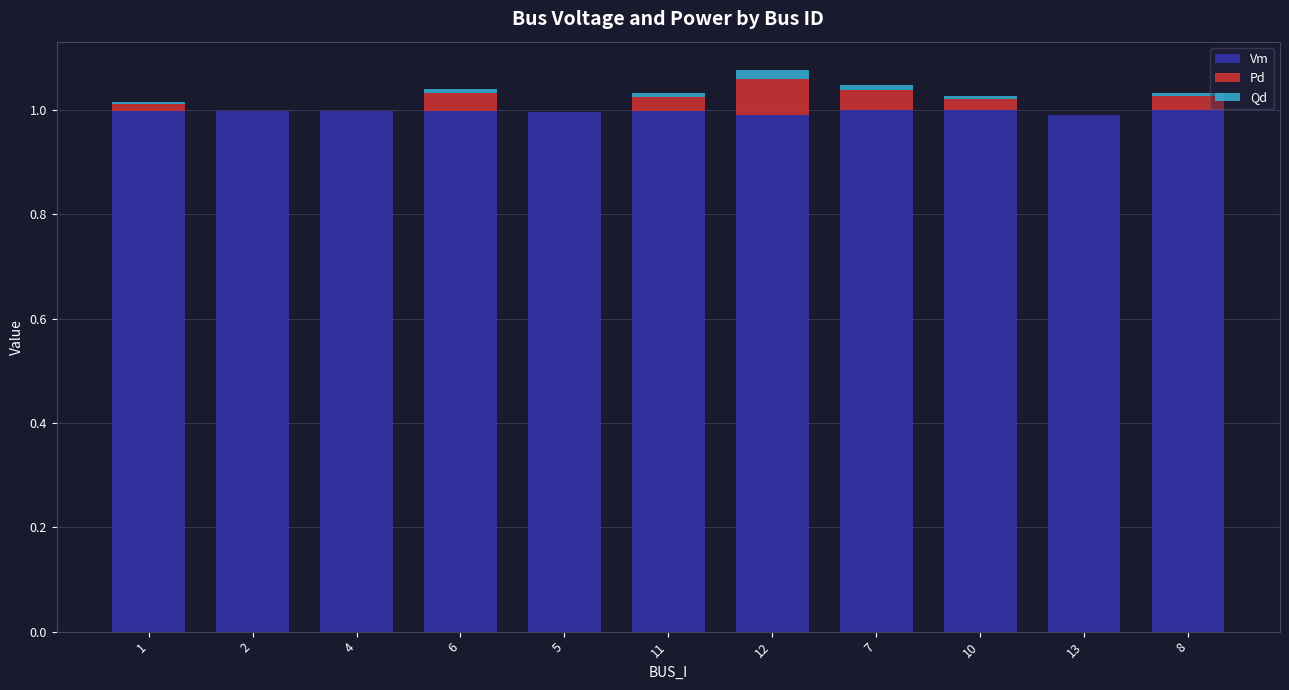

The value of Vm at 7 is 1.0. True or false?

True